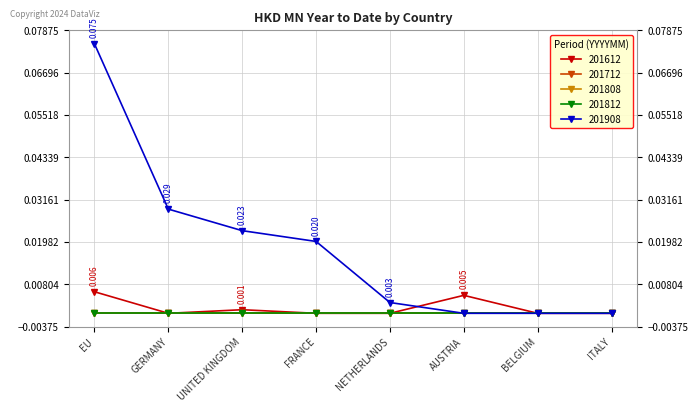

Is the value of 201612 at AUSTRIA greater than the value of 201808 at EU?

Yes